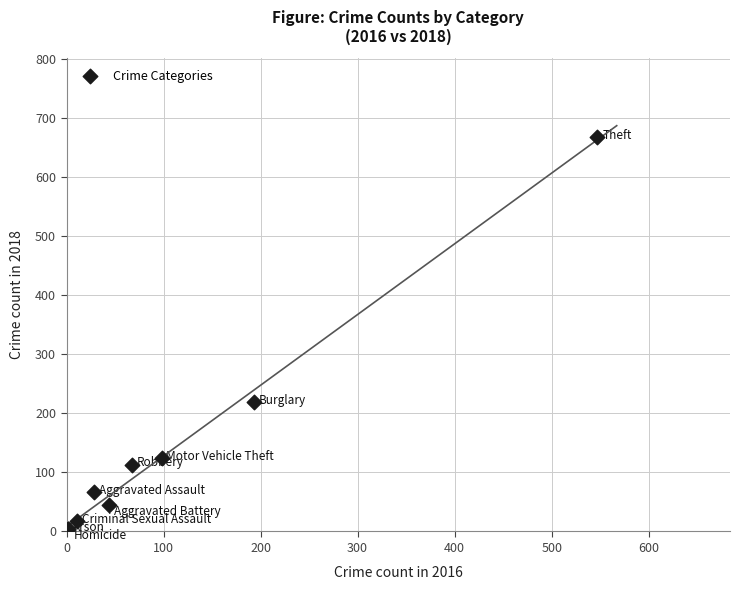

What Y value in the scatter plot is closest to 335?

219